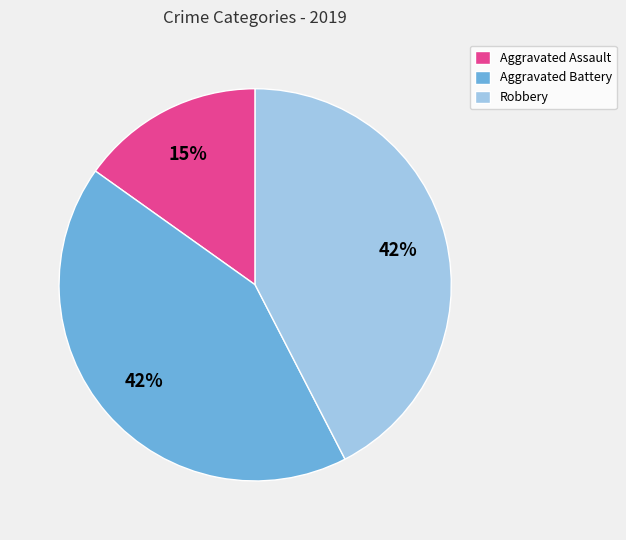

How many segments does this pie chart have?

3